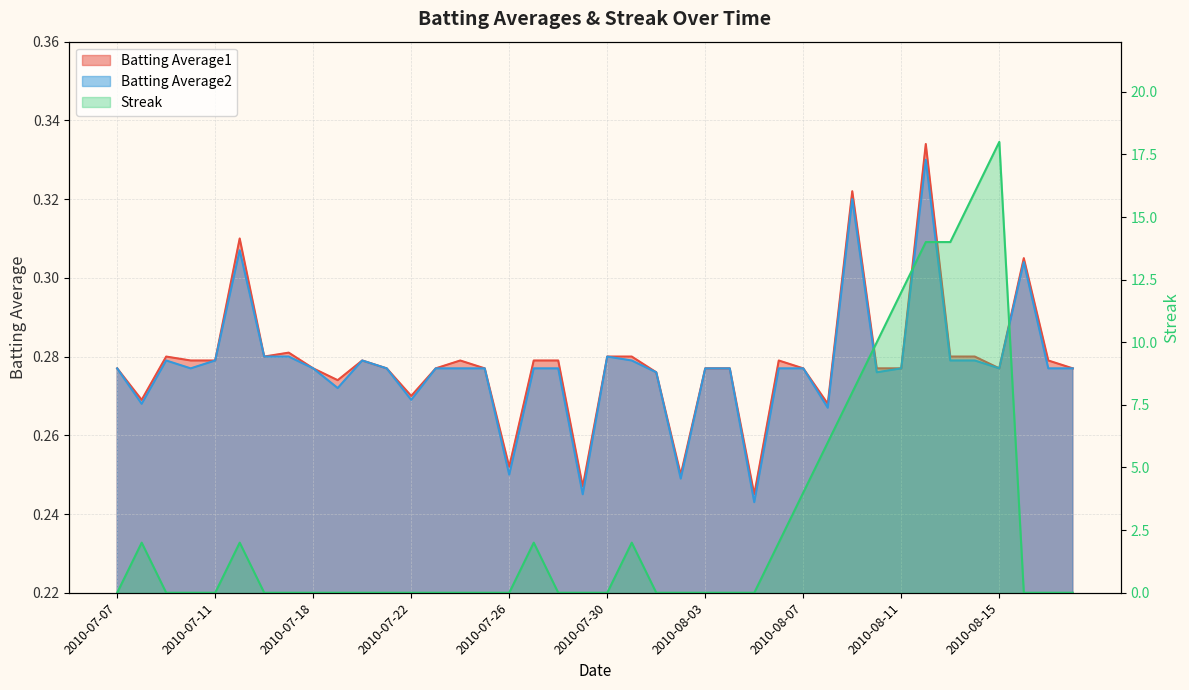

Rank the series by their maximum value, from lowest to highest.

Batting Average2, Batting Average1, Streak